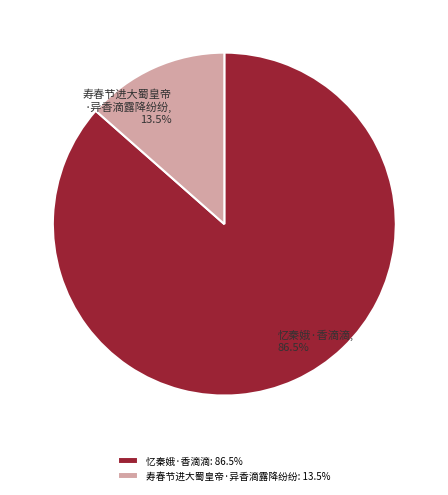

Which category has the smallest portion of the pie?

寿春节进大蜀皇帝·异香滴露降纷纷